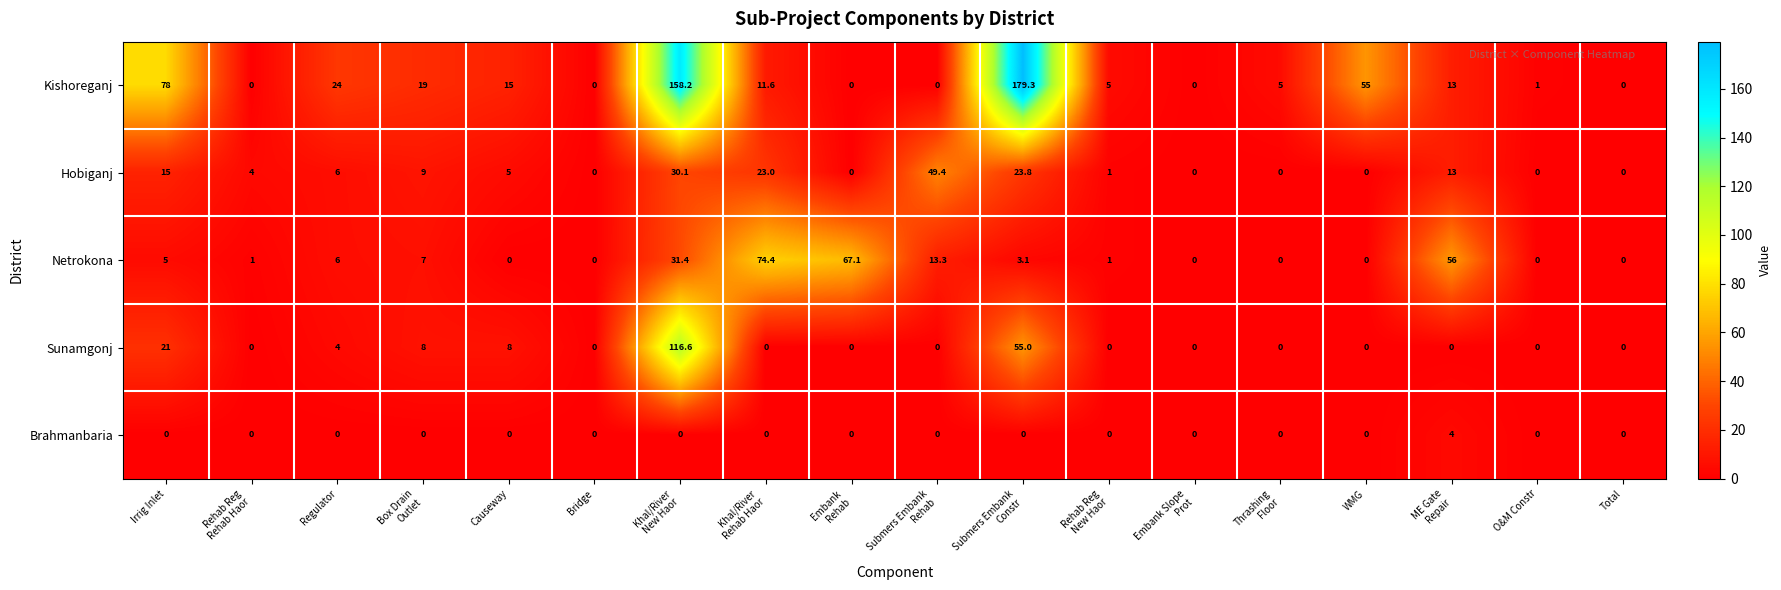

The value of Sunamgonj at Bridge is -58.5. True or false?

False